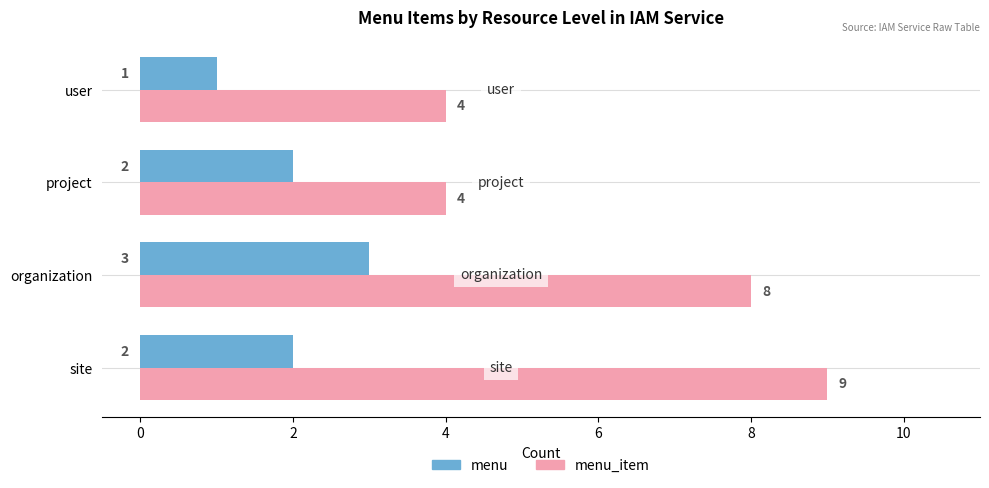

Which series has the largest total across all categories?

menu_item